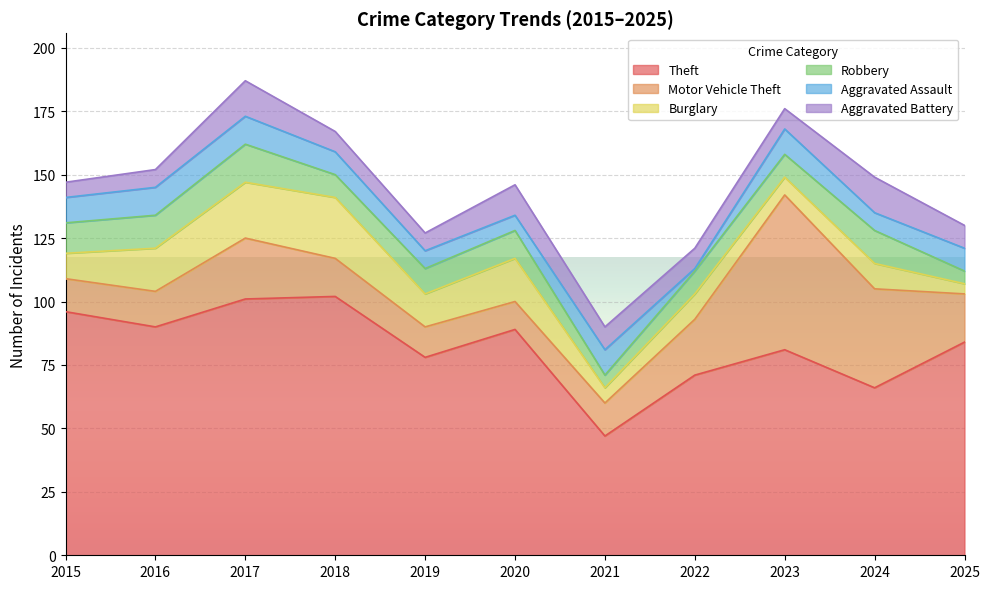

How many Aggravated Assault values are between 7 and 10?

7